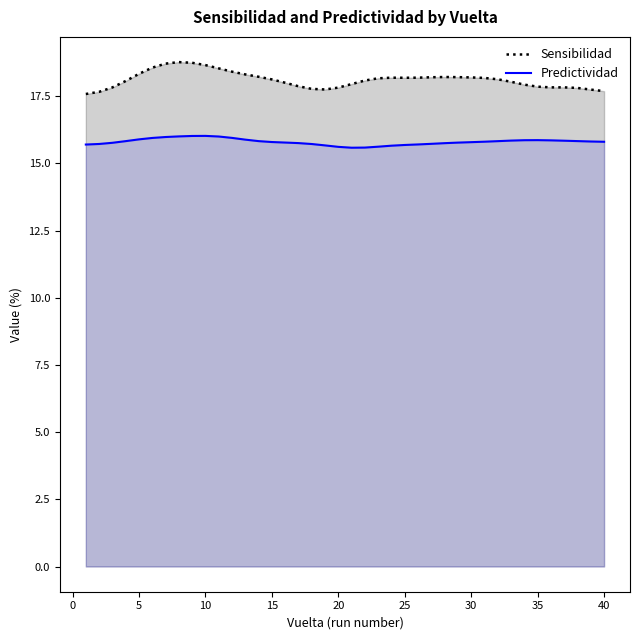

Reading left to right, extract all data points from this chart.

Sensibilidad: 17.6	17.7	17.8	18.1	18.3	18.6	18.7	18.8	18.7	18.7	18.5	18.4	18.3	18.2	18.1	18.0	17.9	17.8	17.7	17.8	17.9	18.1	18.2	18.2	18.2	18.2	18.2	18.2	18.2	18.2	18.2	18.1	18.0	17.9	17.9	17.8	17.8	17.8	17.7	17.7
Predictividad: 15.7	15.7	15.8	15.8	15.9	15.9	16.0	16.0	16.0	16.0	16.0	15.9	15.9	15.8	15.8	15.8	15.8	15.7	15.7	15.6	15.6	15.6	15.6	15.7	15.7	15.7	15.7	15.8	15.8	15.8	15.8	15.8	15.8	15.9	15.9	15.9	15.8	15.8	15.8	15.8